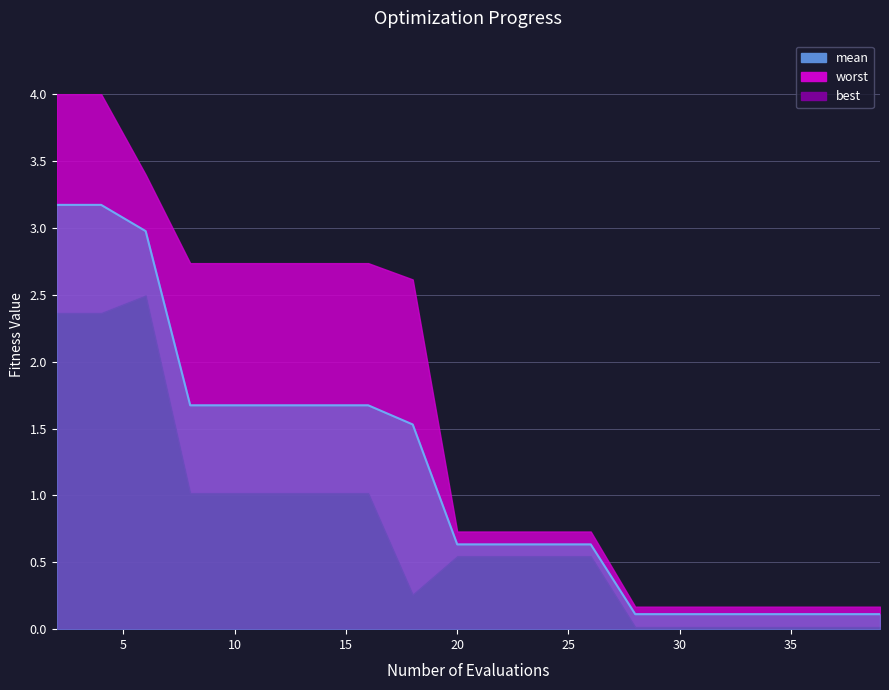

True or false: mean has more than 2 points higher than both neighbors.

False